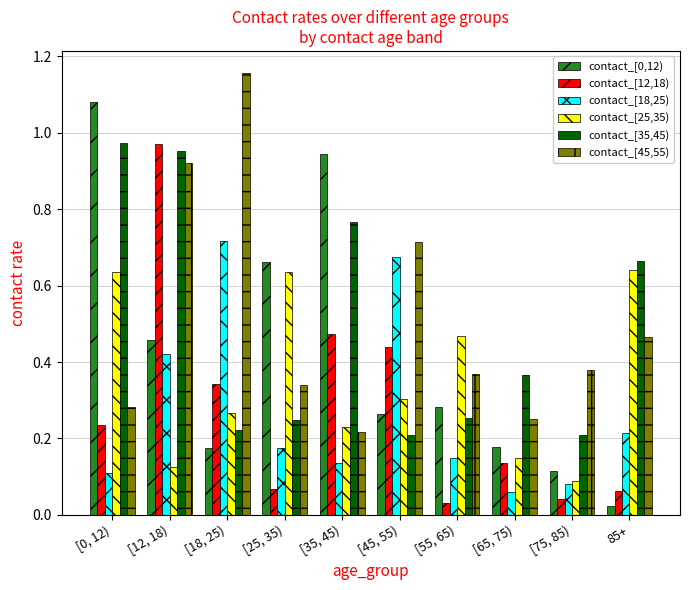

At which category does the chart reach its peak across all series?

[18, 25)